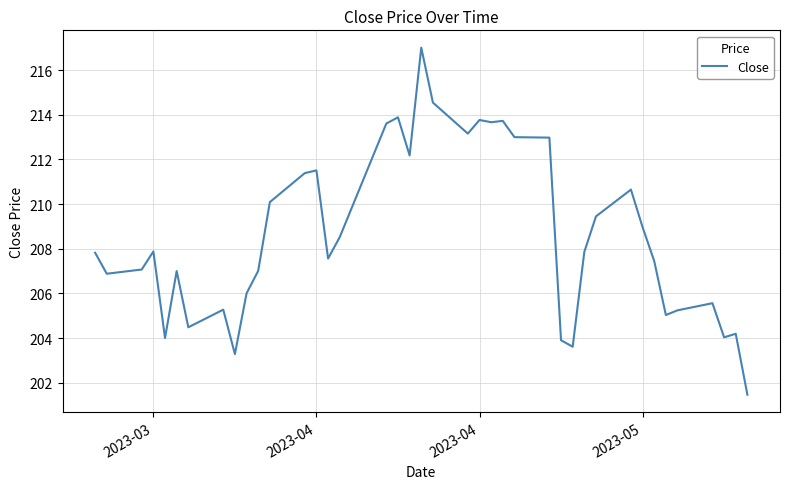

What is the maximum value shown in the chart?

217.0